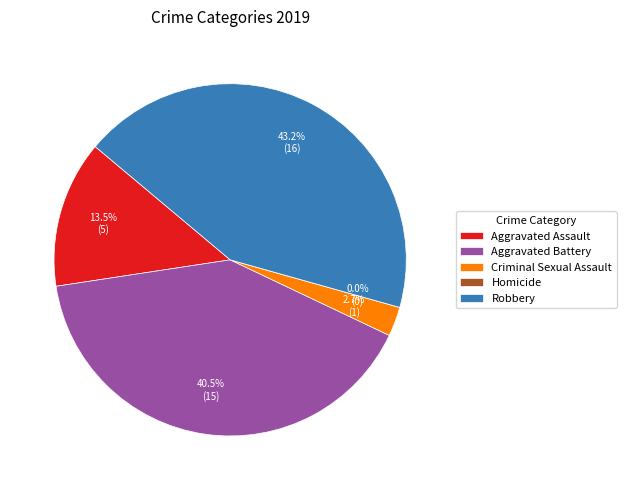

To the nearest percent, what is the difference between the Criminal Sexual Assault and Aggravated Battery slice percentages?

38%